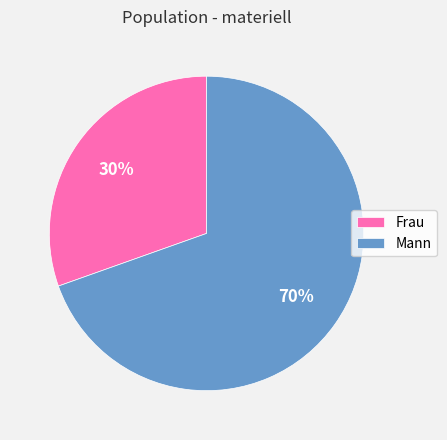

What is the ratio of the value at Mann to the value at Frau?

2.3